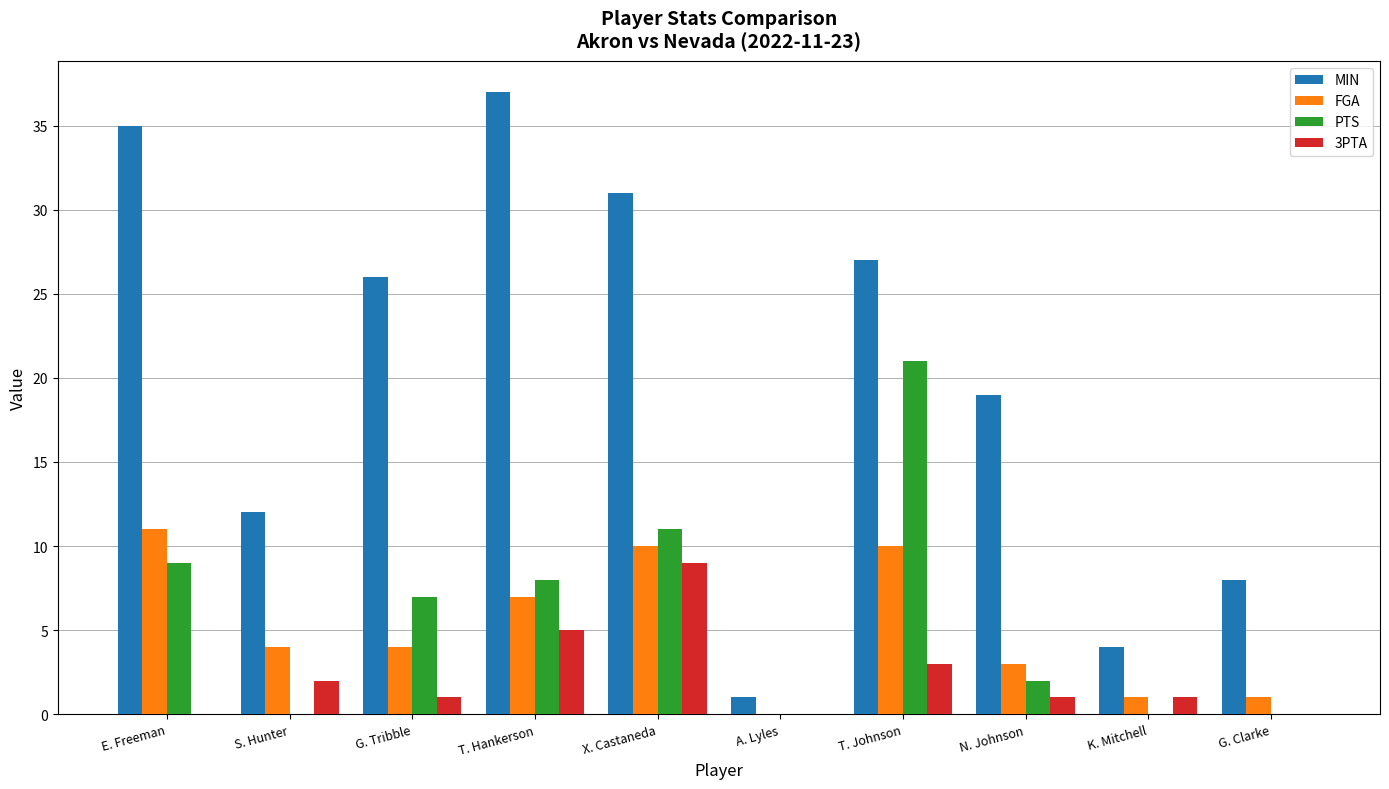

What is the sum of all MIN values?

200